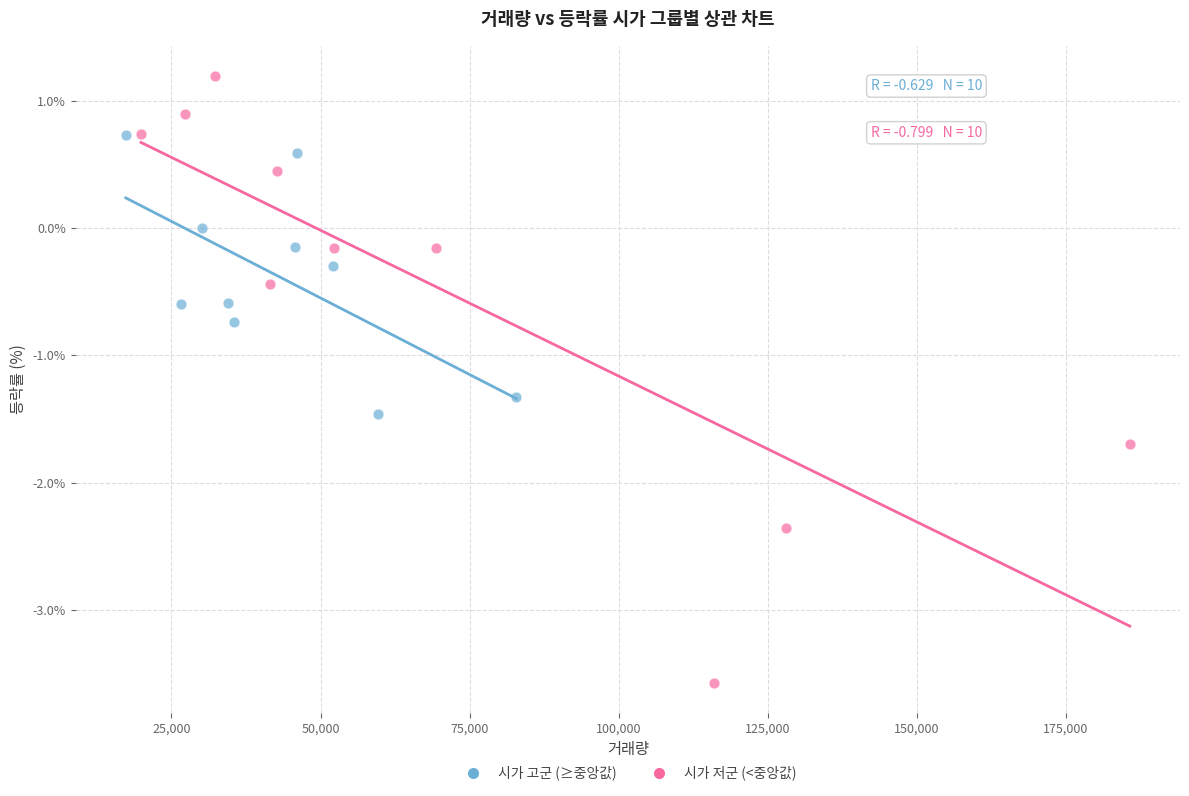

Which series has the widest spread of Y values?

시가 저군 (<중앙값)